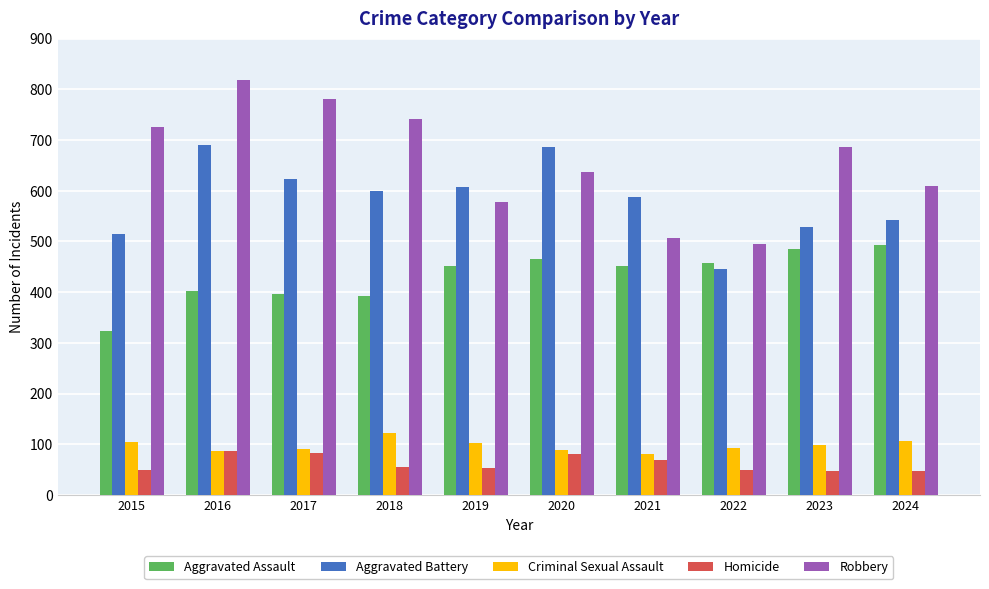

What is the value of the Robbery bar at the 1st from the left?

726